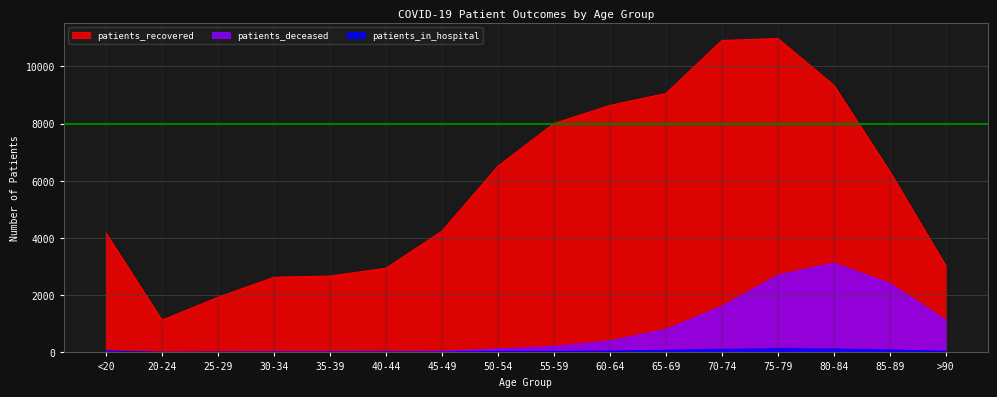

What are all the series names shown in the legend?

patients_recovered, patients_deceased, patients_in_hospital